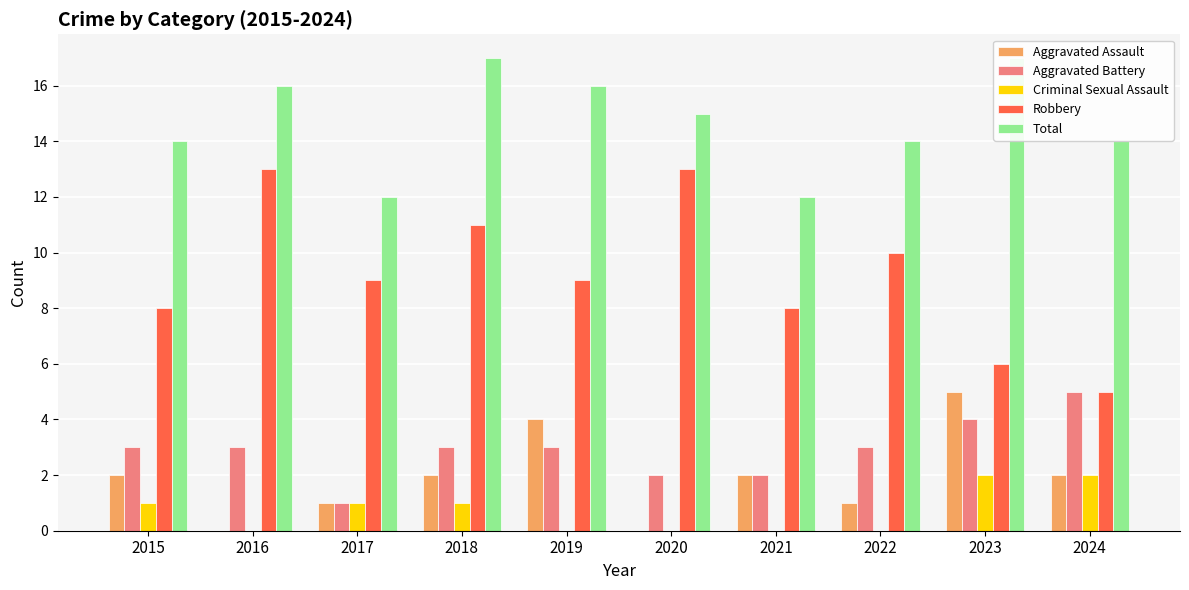

What is the sum of all Criminal Sexual Assault values?

7